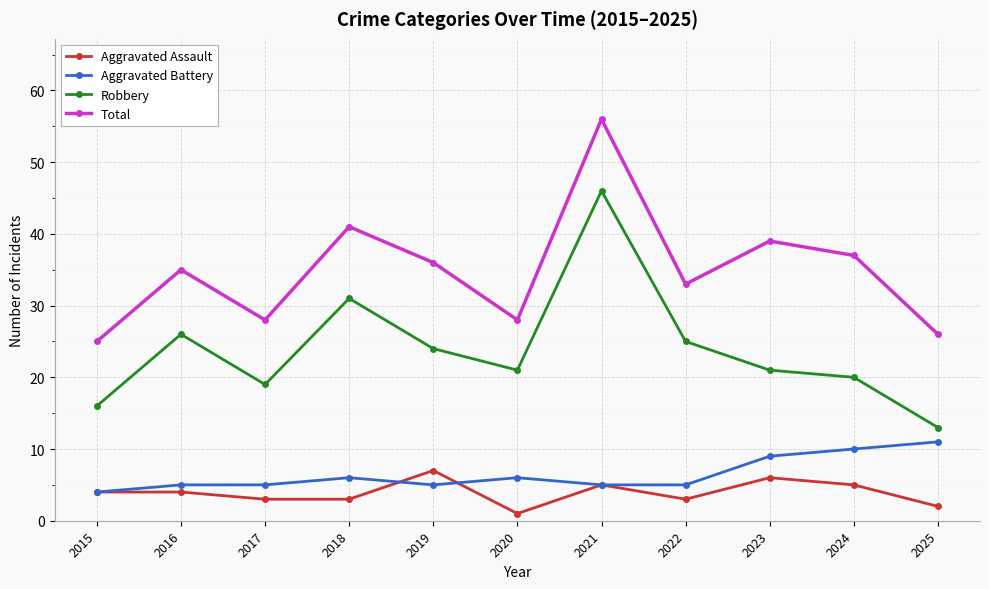

True or false: Total has more than 0 interior local peaks.

True